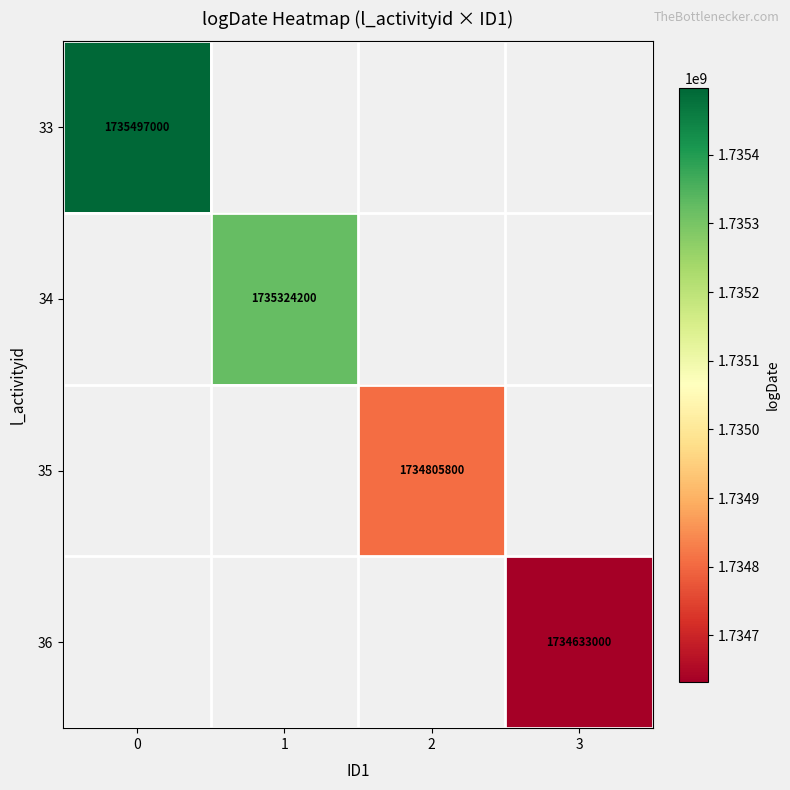

True or false: 34 has a value of 383643960 at 1.

False